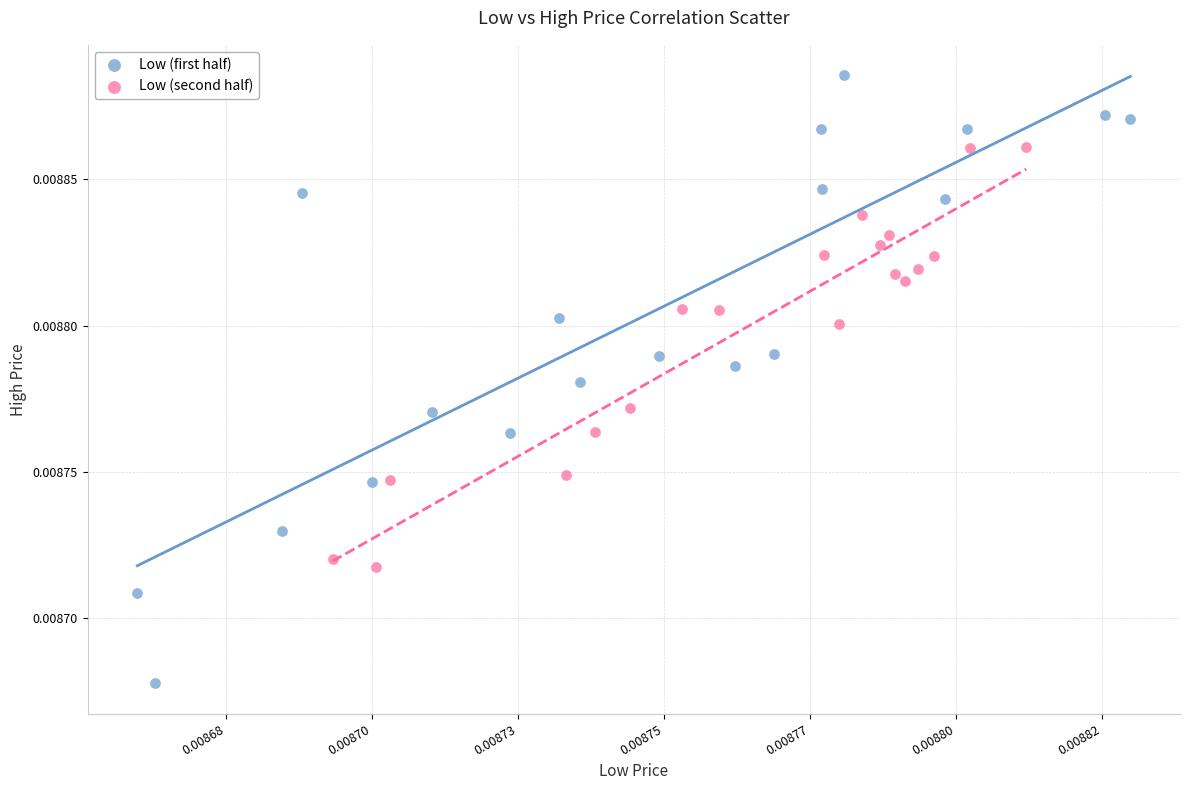

Which series contains the highest Y value?

Low (first half)